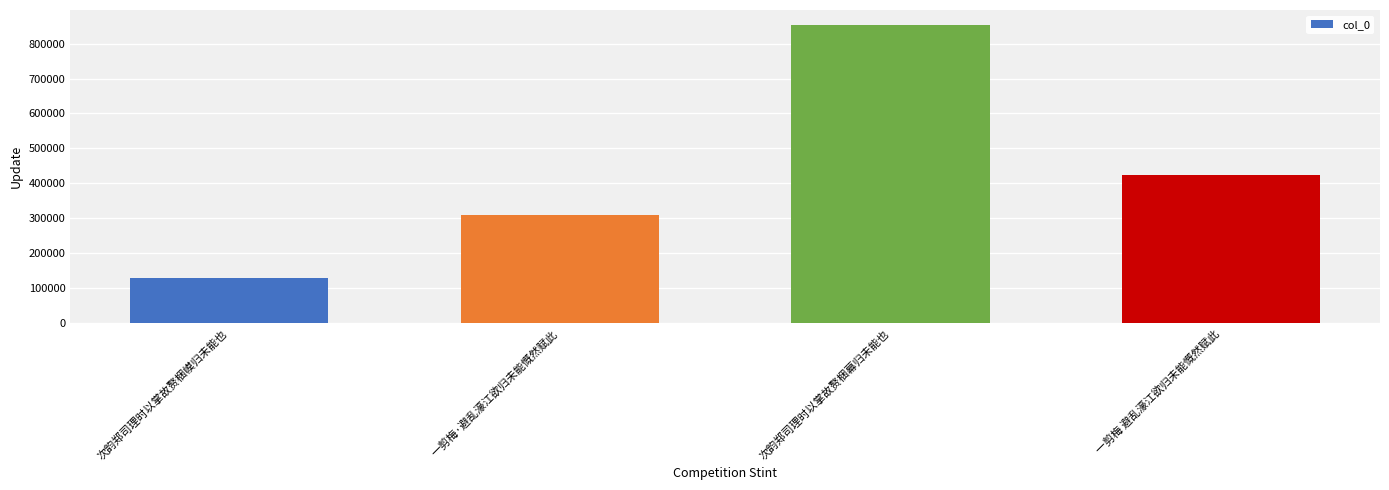

What is the label of the 3rd bar from the right?

一剪梅·避乱濠江欲归未能慨然赋此